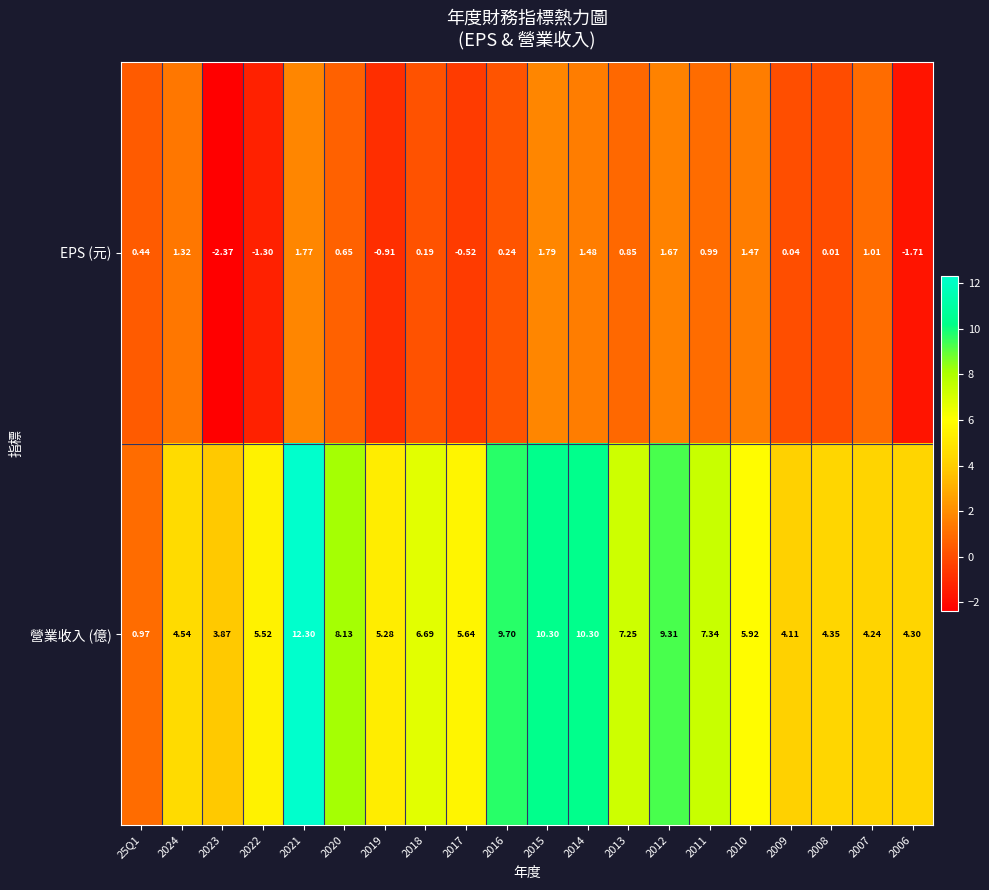

Rank the series by their maximum value, from highest to lowest.

營業收入 (億), EPS (元)